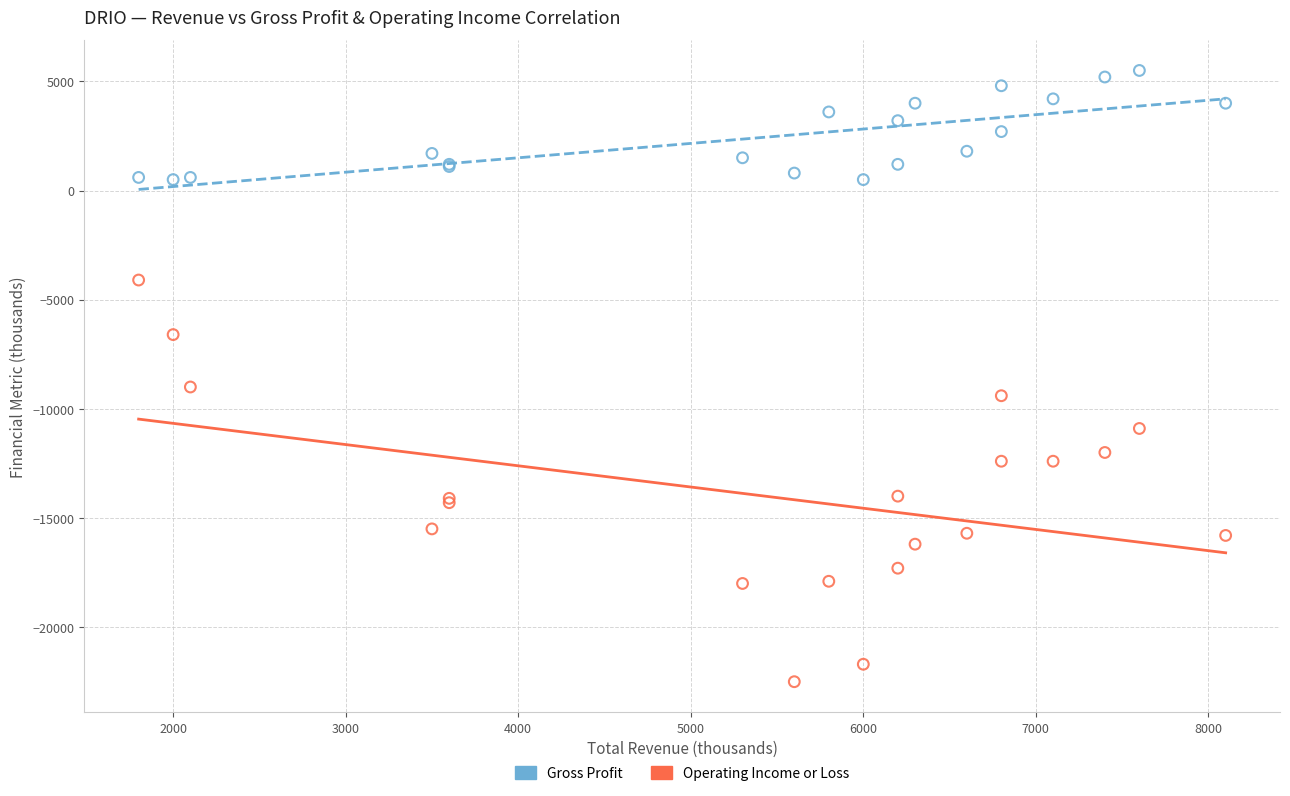

Across all series, what Y value is closest to -8500?

-9000